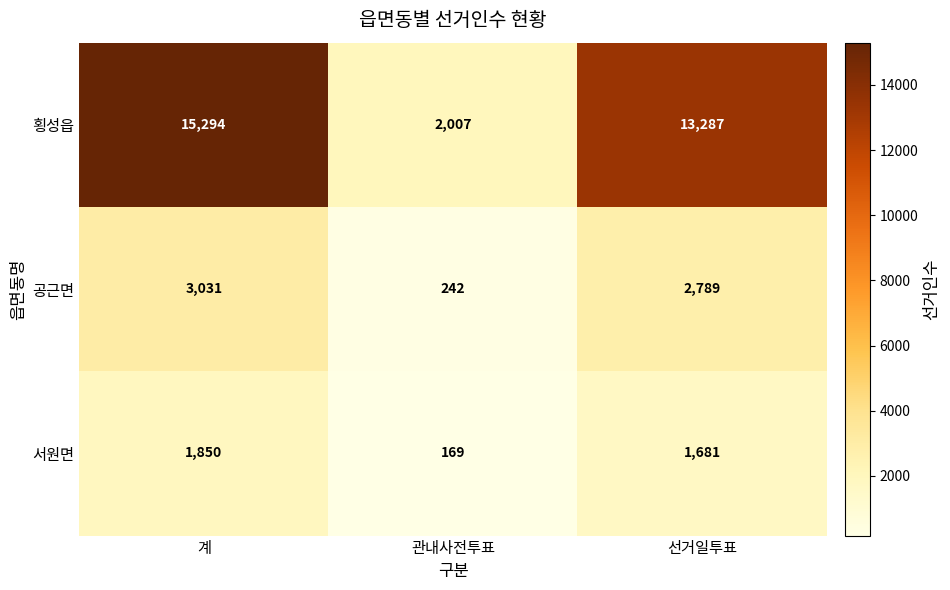

What is the difference between the 공근면 values at 계 and 선거일투표?

242